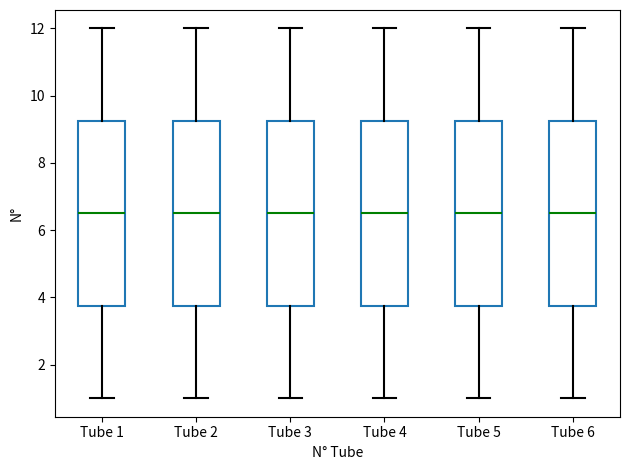

Reading left to right, transcribe this box plot: for each box, give where its median line is, the range the box spans, and where its two whiskers end, as read against the y-axis. The values are not printed on the chart, so give them approximately, as read against the axis.

Tube 1: median 6.6, box 3.8 to 9.2, whiskers 1.0 to 12.0
Tube 2: median 6.6, box 3.8 to 9.2, whiskers 1.0 to 12.0
Tube 3: median 6.6, box 3.8 to 9.2, whiskers 1.0 to 12.0
Tube 4: median 6.6, box 3.8 to 9.2, whiskers 1.0 to 12.0
Tube 5: median 6.6, box 3.8 to 9.2, whiskers 1.0 to 12.0
Tube 6: median 6.6, box 3.8 to 9.2, whiskers 1.0 to 12.0